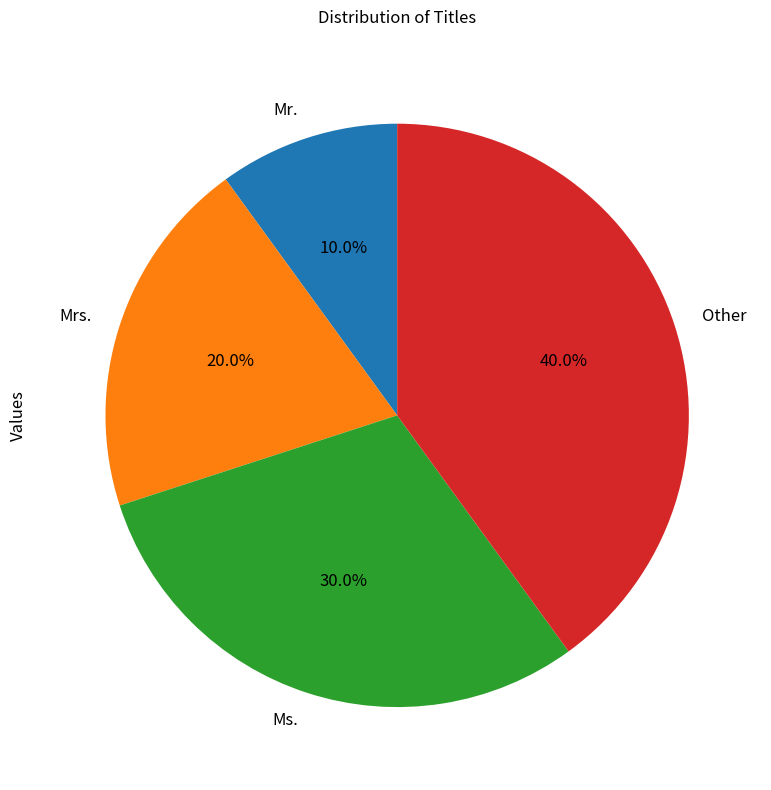

Combined, do Mr. and Ms. account for over 50%?

No